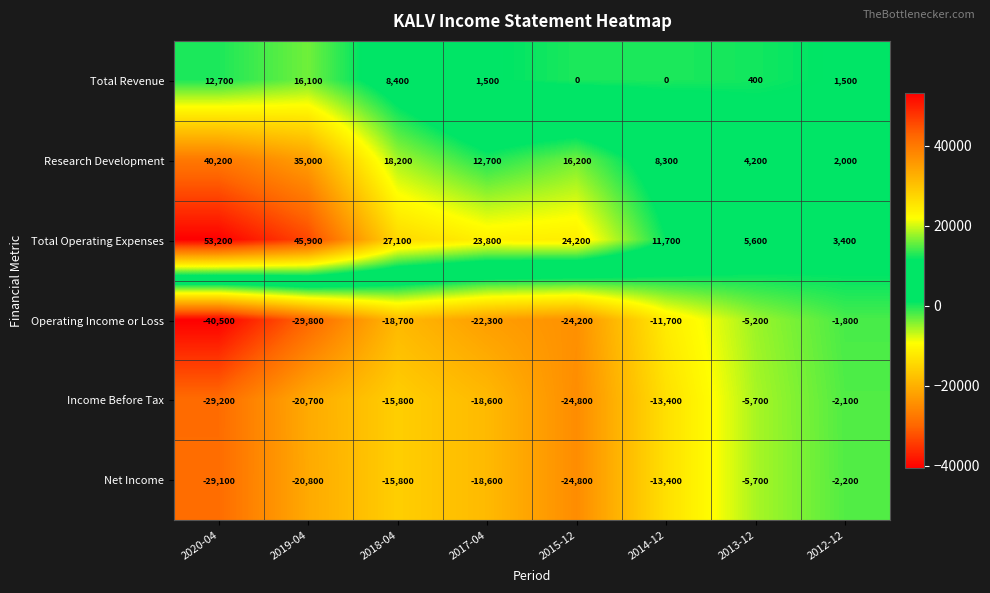

What is the minimum value shown in the chart?

-40500